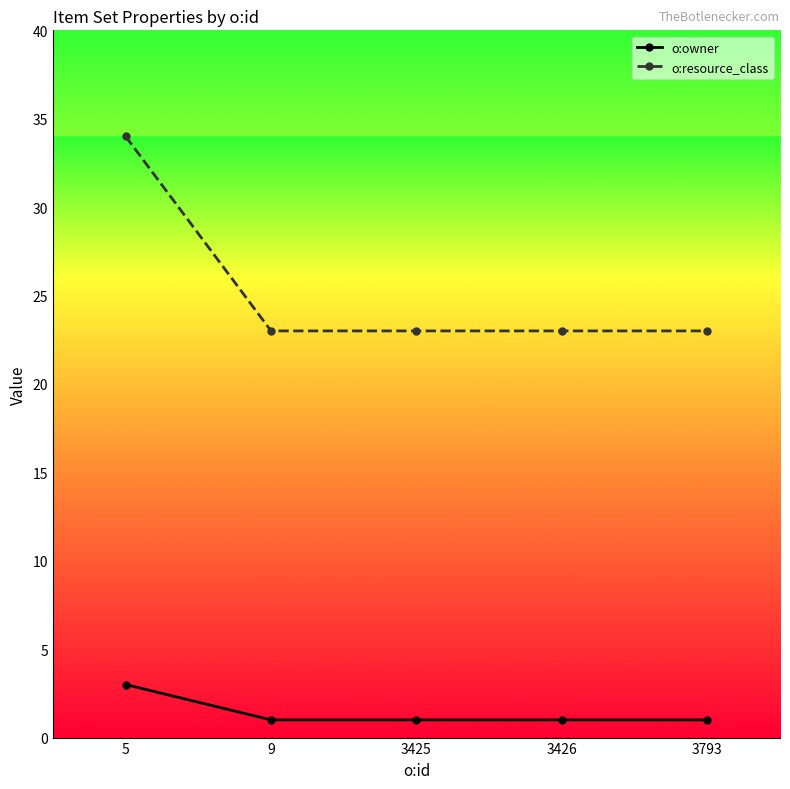

Reading left to right, list all the values displayed in this chart.

o:owner: 3	1	1	1	1
o:resource_class: 34	23	23	23	23